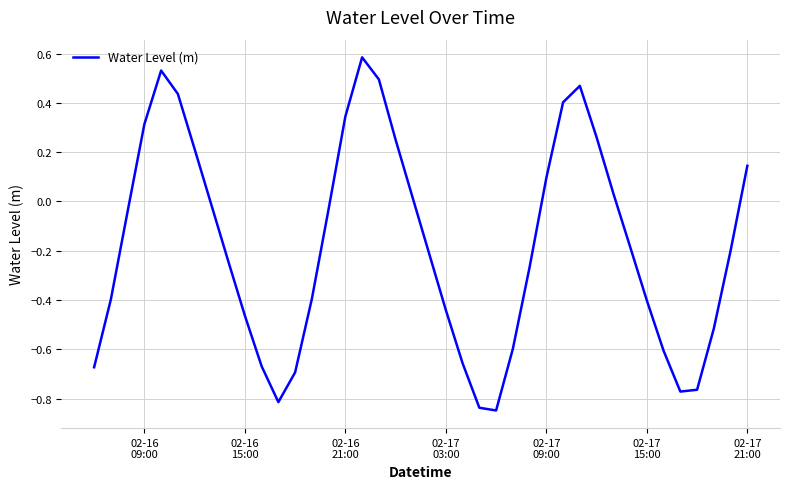

What is the maximum value shown in the chart?

0.6